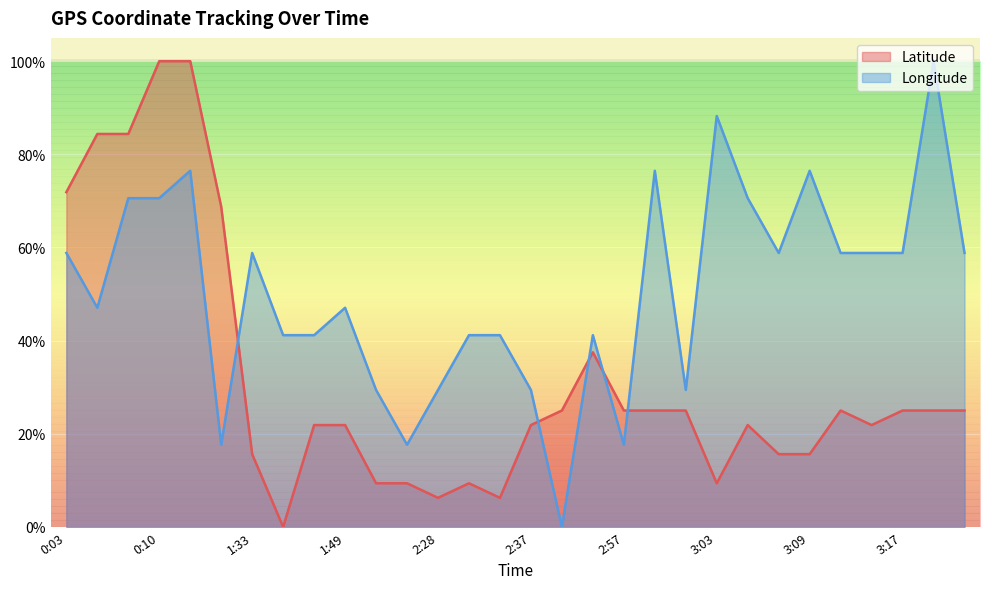

What is the label of the 15th point from the left?

2:33